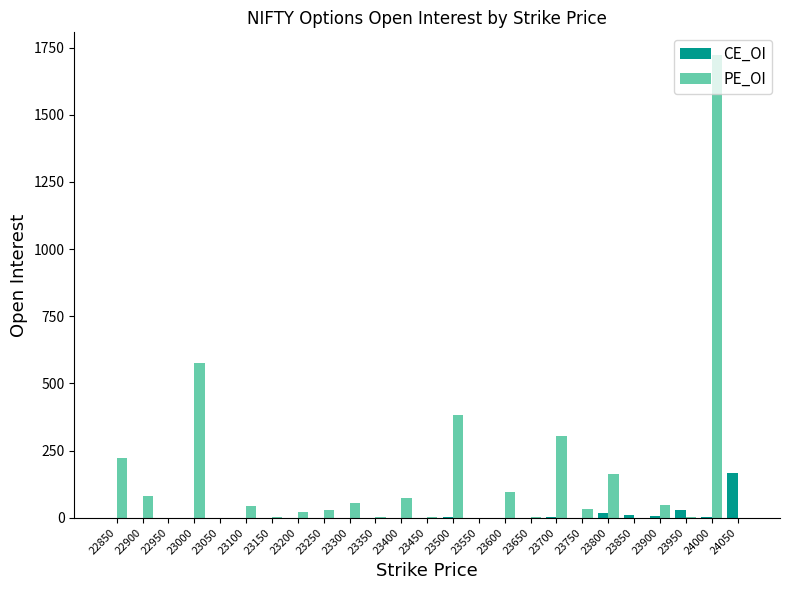

The PE_OI series shows 94 at 23600. True or false?

True